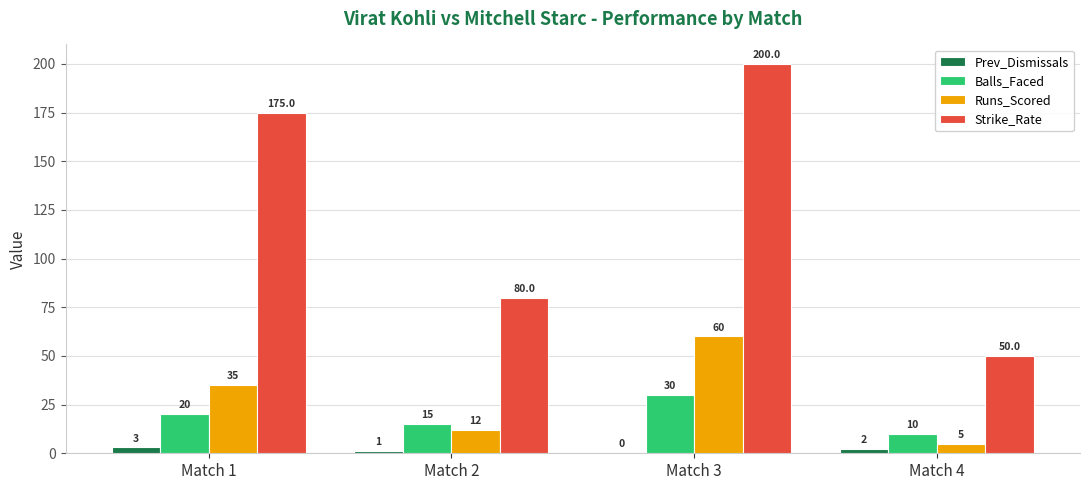

What is the total value across all series at Match 1?

233